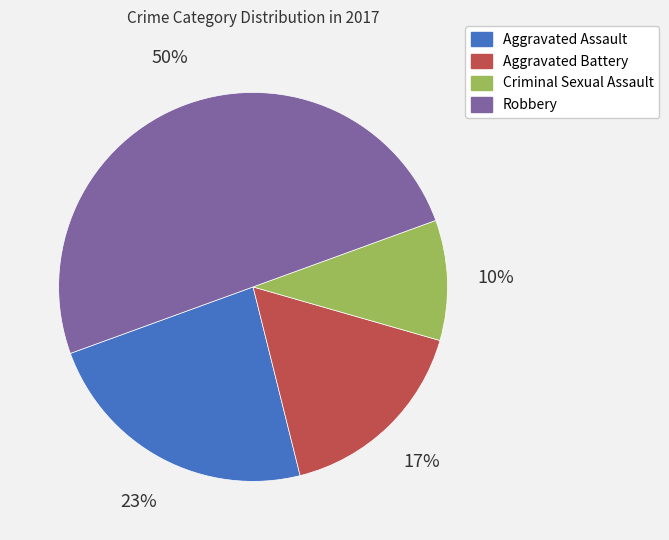

Does Aggravated Battery account for over 50% of the chart?

No